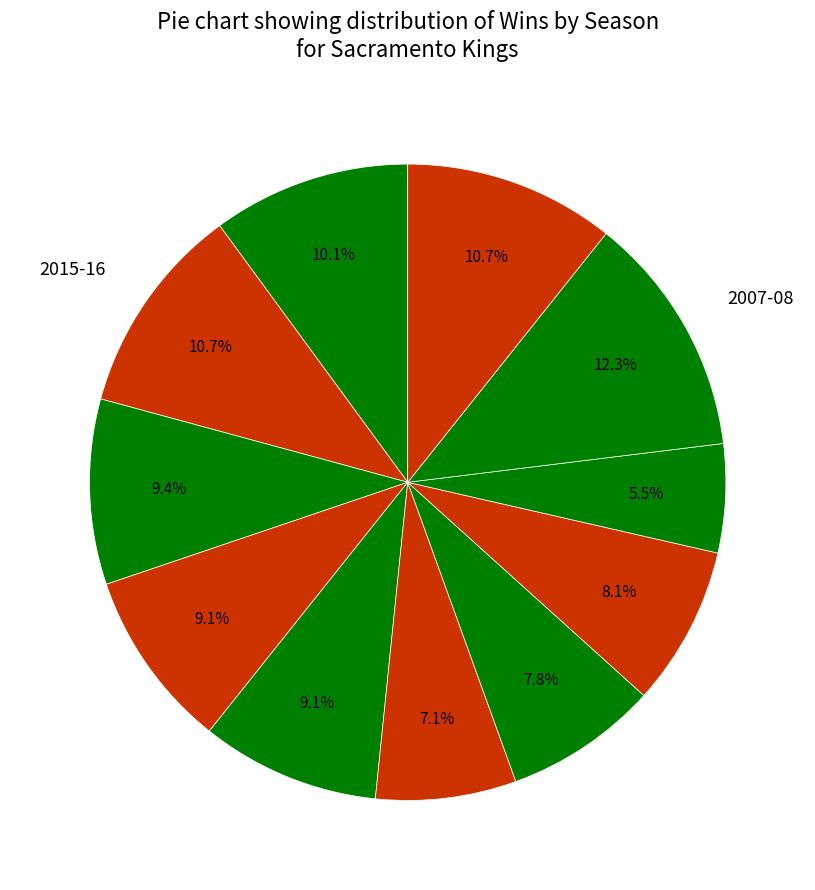

Rank the categories by value from lowest to highest.

2008-09, 2011-12, 2010-11, 2009-10, 2013-14, 2012-13, 2014-15, 2016-17, 2015-16, 2006-07, 2007-08